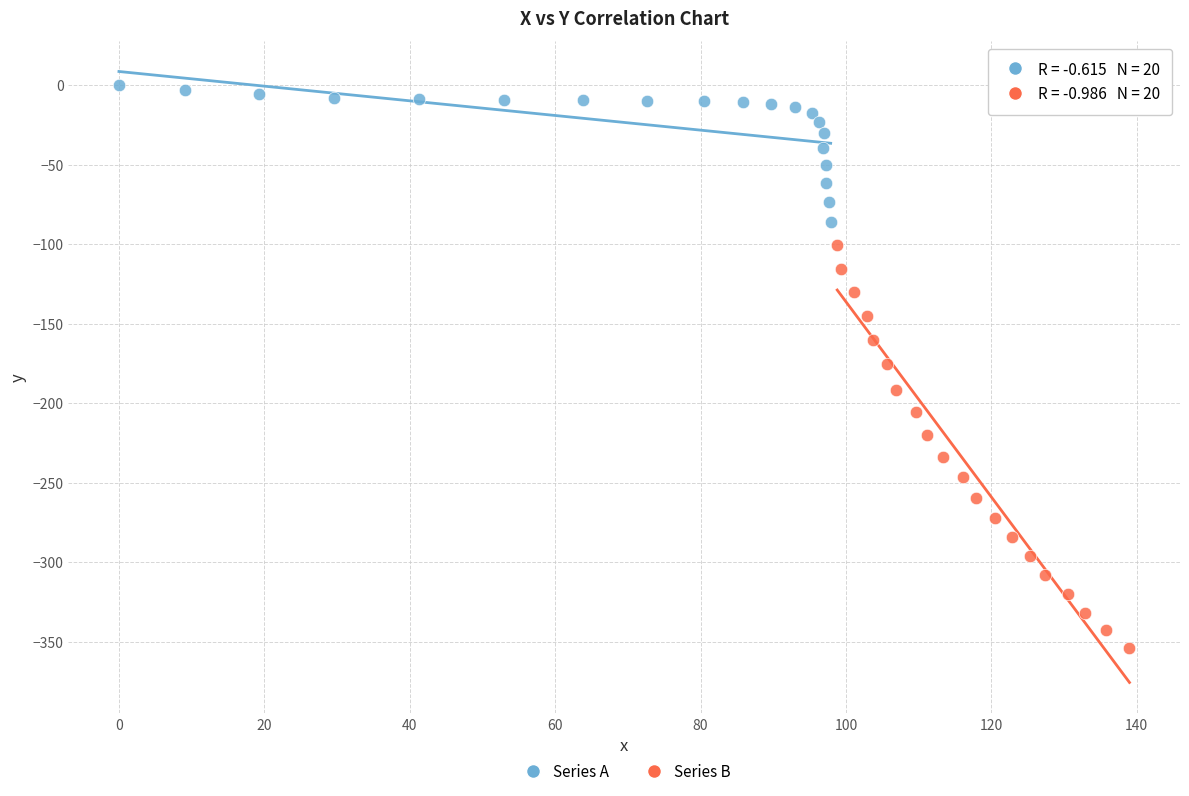

Which series has the widest spread of Y values?

Series B